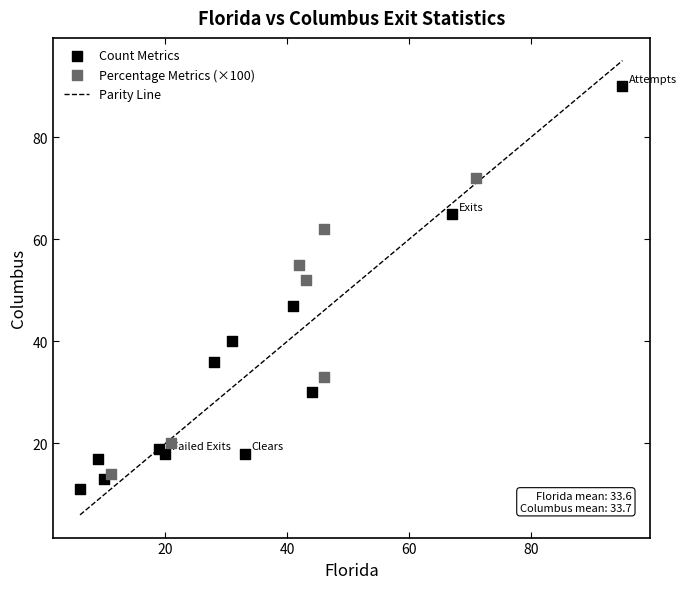

Which series contains the lowest Y value?

Count Metrics